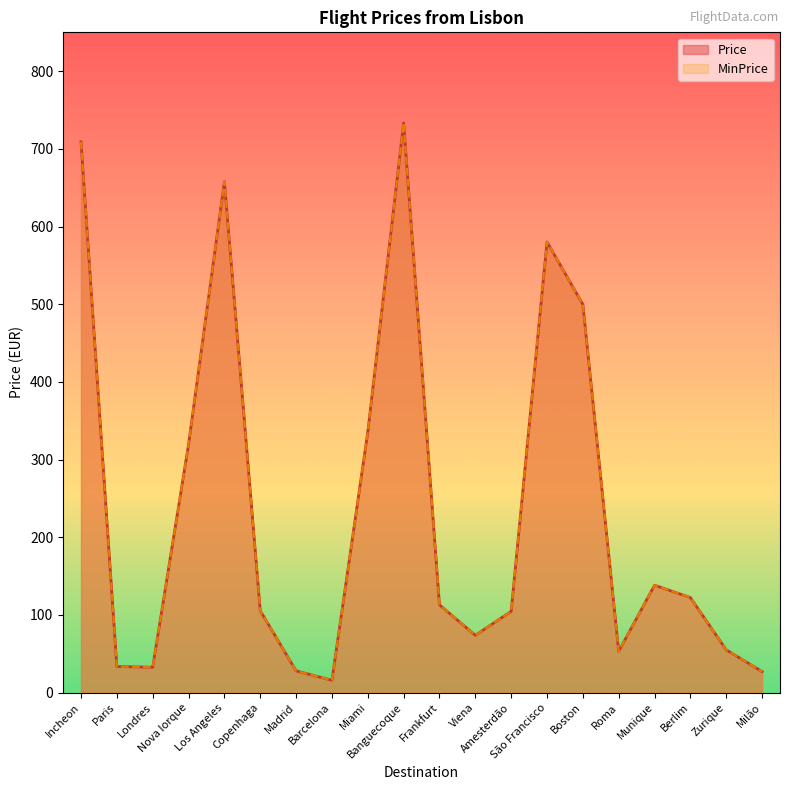

Rank the series at Viena from highest to lowest value.

Price, MinPrice